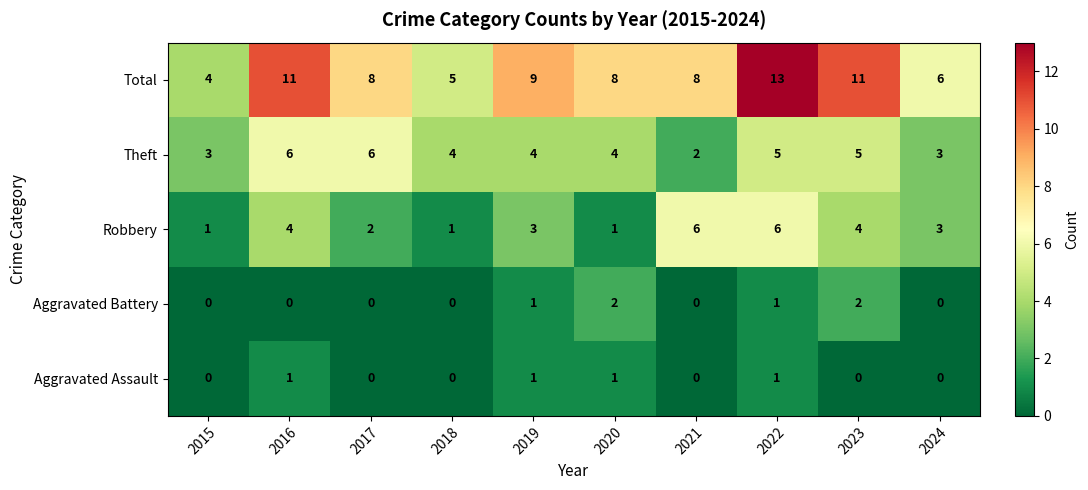

Which series has the largest total across all categories?

Total